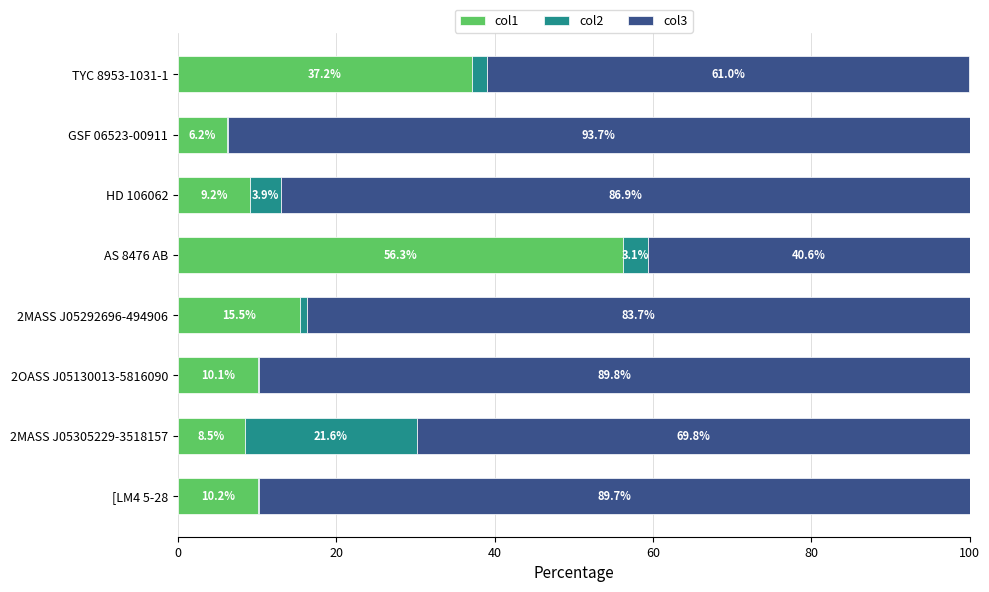

What is the highest value of the col1 series?

56.3